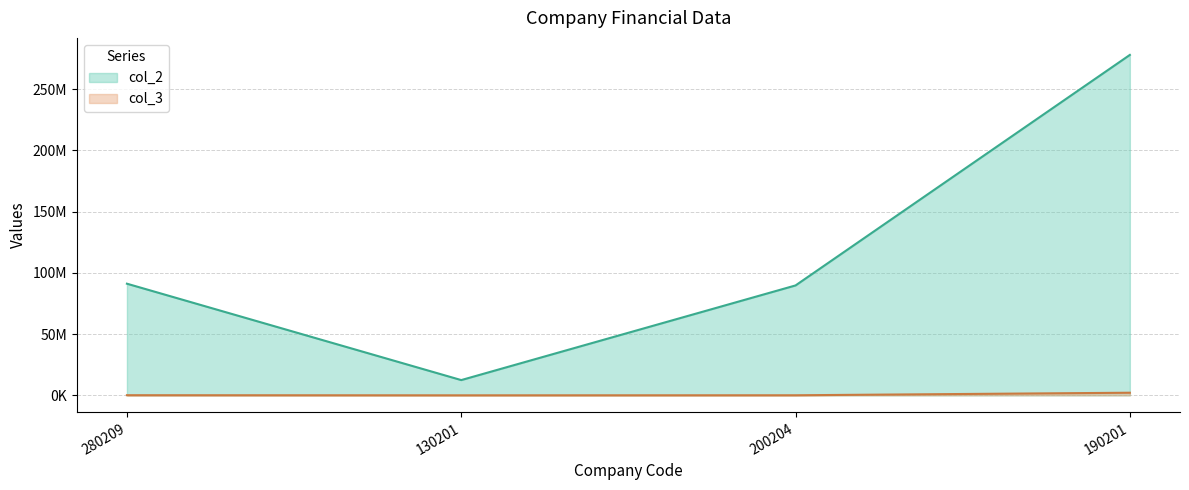

True or false: col_2 and col_3 cross at least once.

False